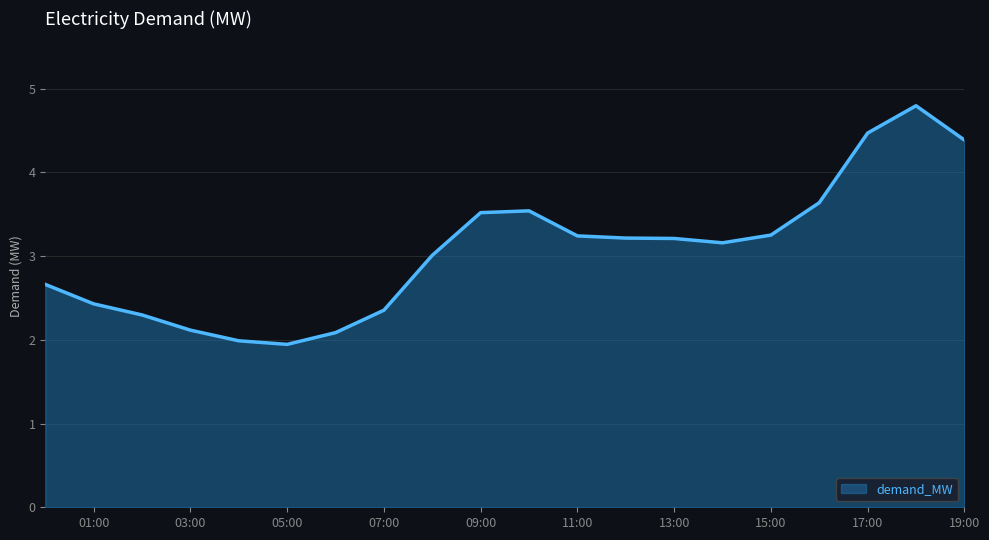

What is the difference between the maximum and minimum values?

2.8